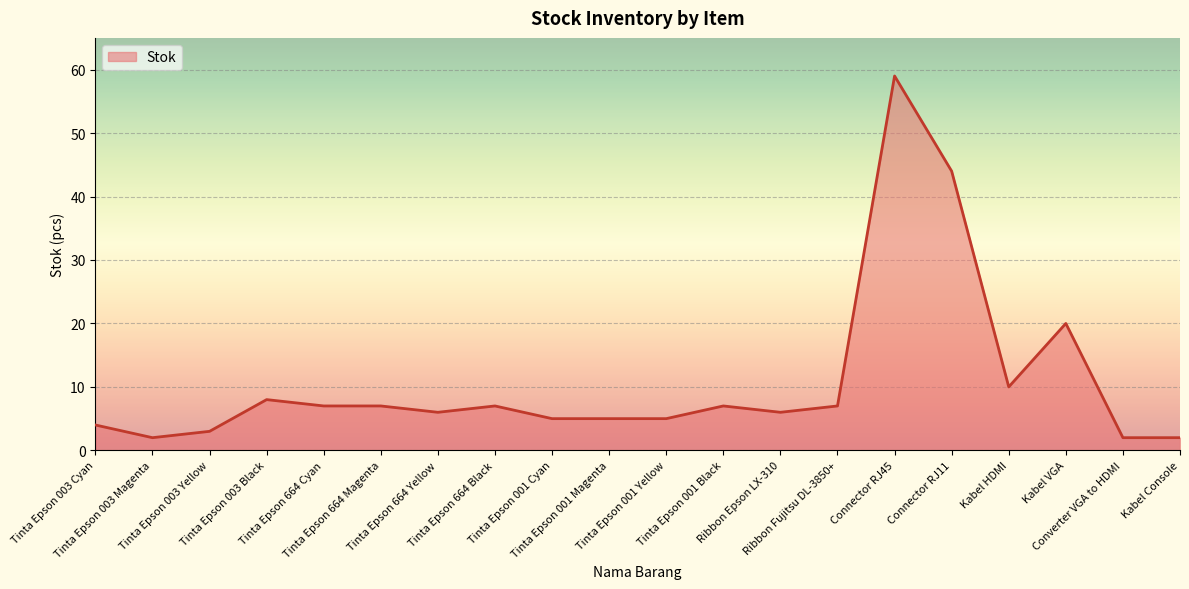

Does the chart have visible grid lines?

Yes